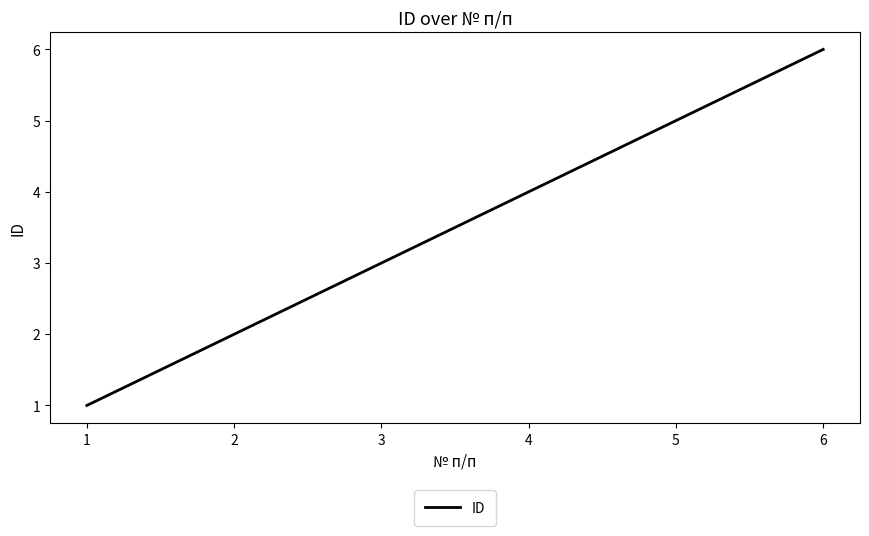

Approximately how many times larger is the value at 3 compared to 2?

1.5